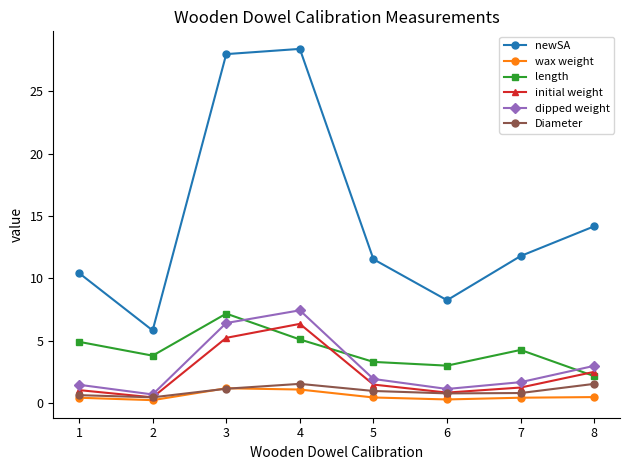

Which series ends up on top after the final intersection of initial weight and Diameter?

initial weight